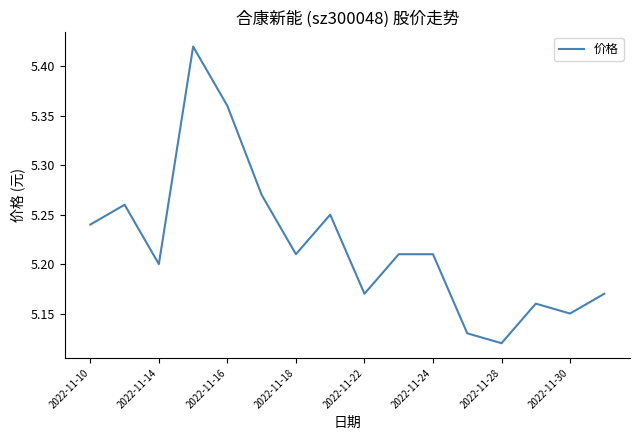

Reading left to right, list all the values displayed in this chart.

5.2	5.3	5.2	5.4	5.4	5.3	5.2	5.2	5.2	5.2	5.2	5.1	5.1	5.2	5.2	5.2